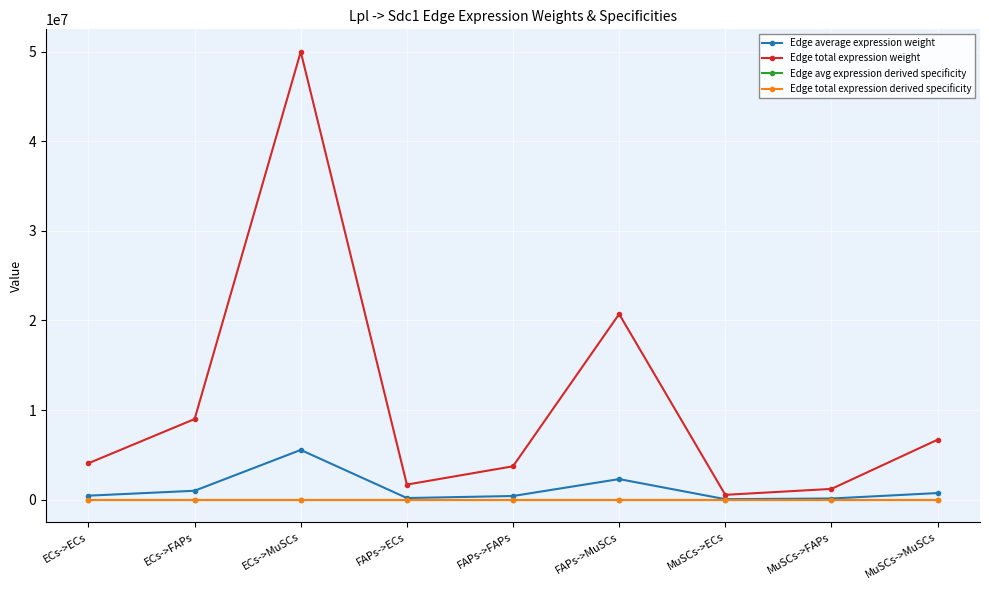

Is this an area chart (filled region under the line)?

No